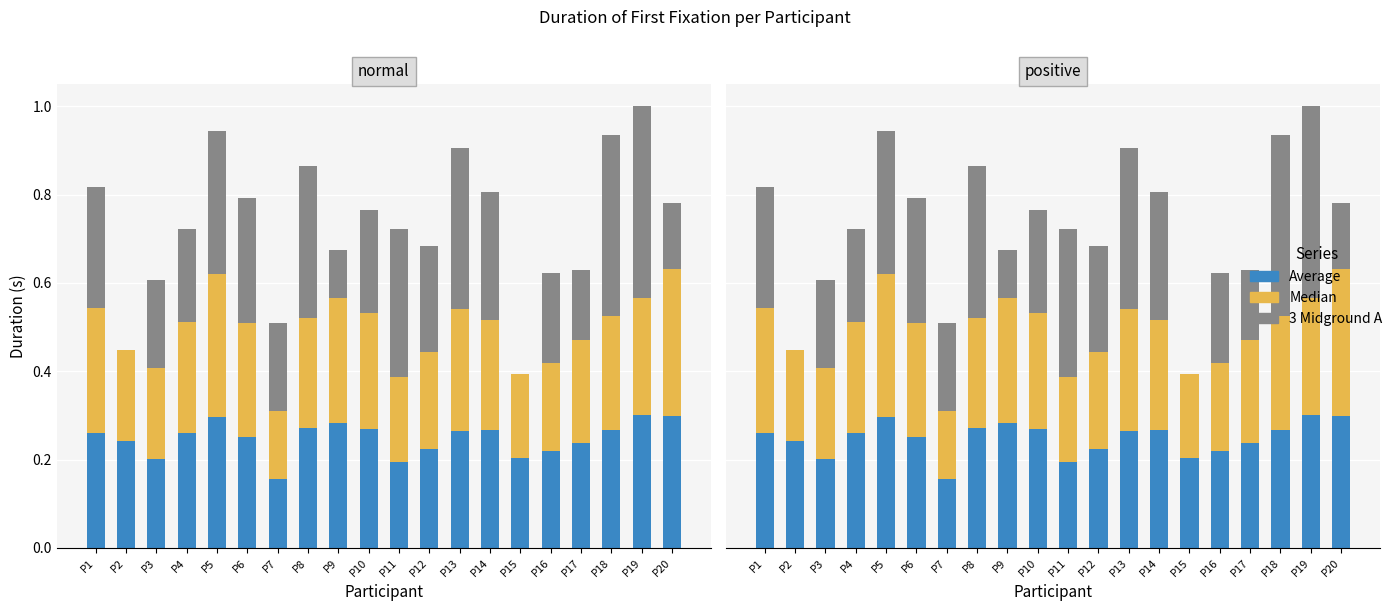

Rank the categories by Average value from lowest to highest.

P7, P11, P3, P15, P16, P12, P17, P2, P6, P1, P4, P13, P14, P18, P10, P8, P9, P5, P20, P19